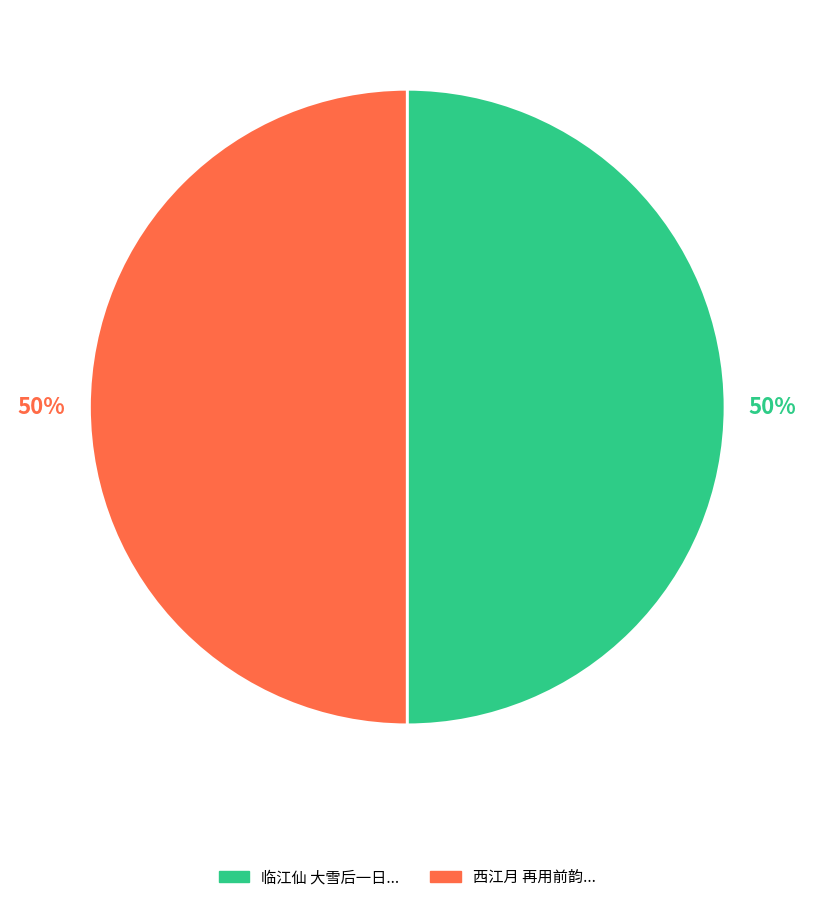

To the nearest percent, what is the average slice percentage?

50%